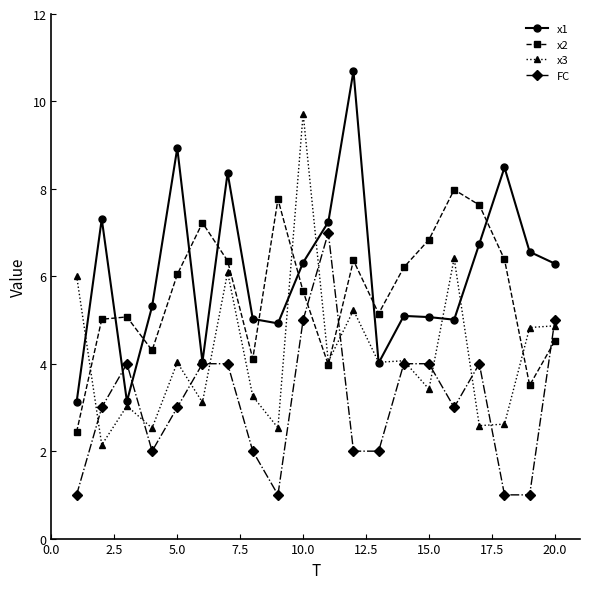

What is the minimum value shown in the chart?

1.0